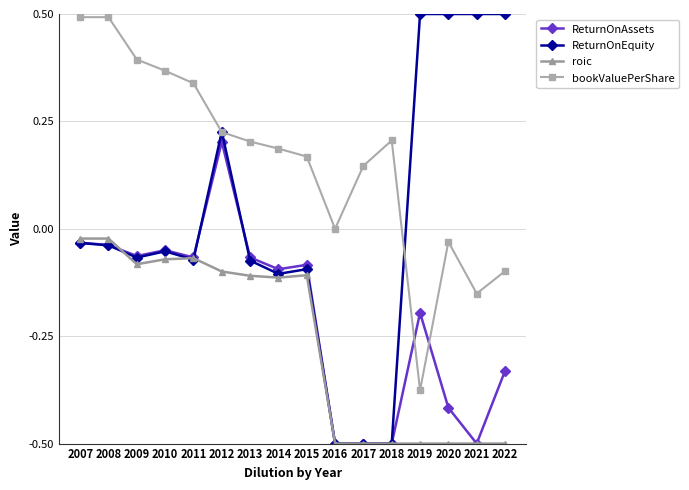

Is it true that ReturnOnAssets equals -0.3 at 2017?

False